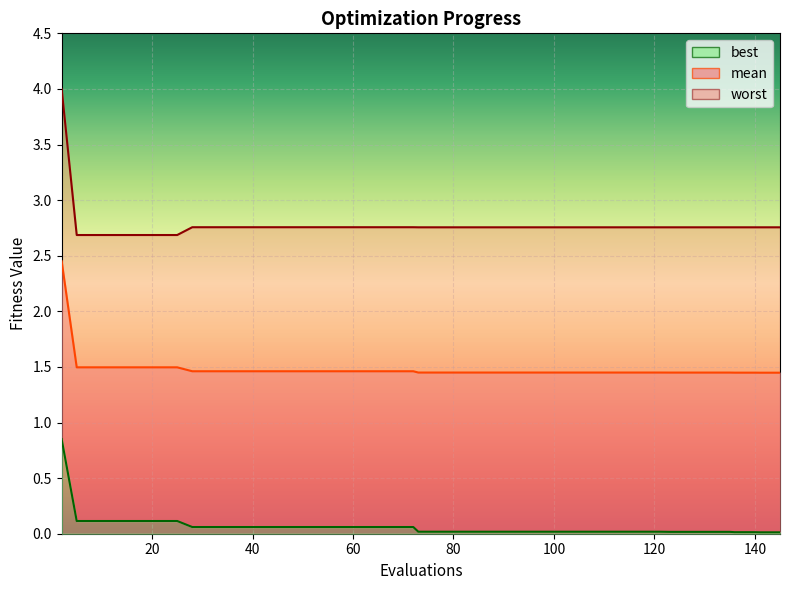

Count the number of categories in the chart.

40